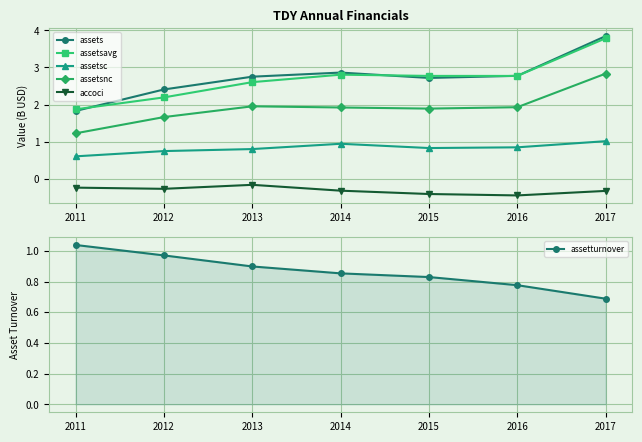

Between 2015 and 2017, which series saw the biggest shift?

assets